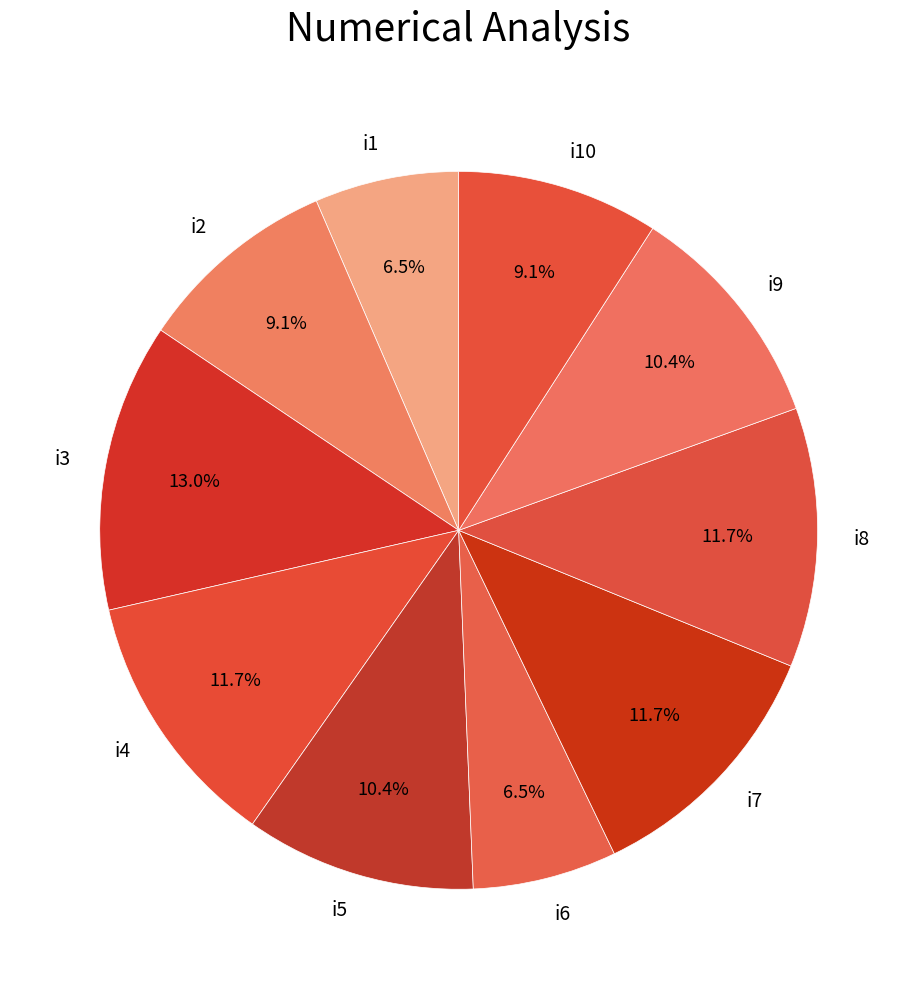

What percentage is NOT represented by i7?

88.3%